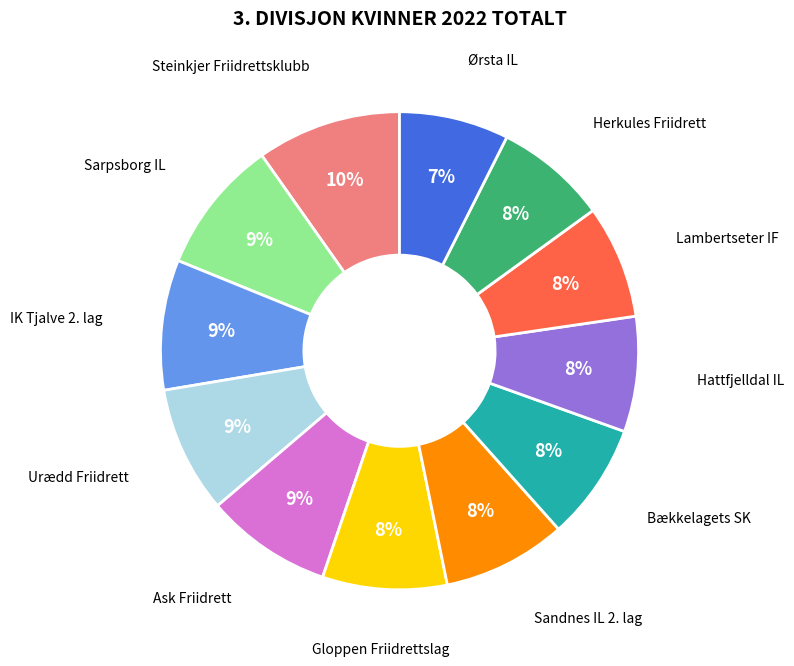

Is it true that Sandnes IL 2. lag is 8% of the pie?

True